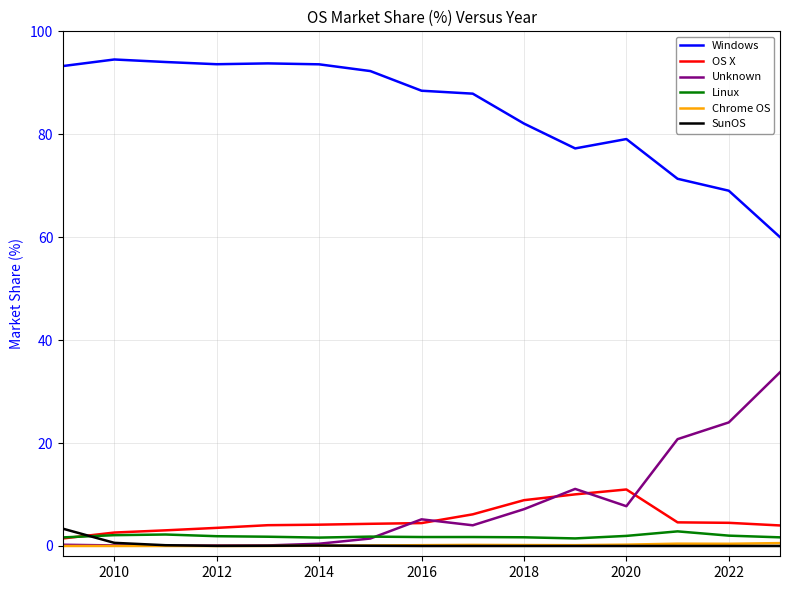

Is this an area chart (filled region under the line)?

No